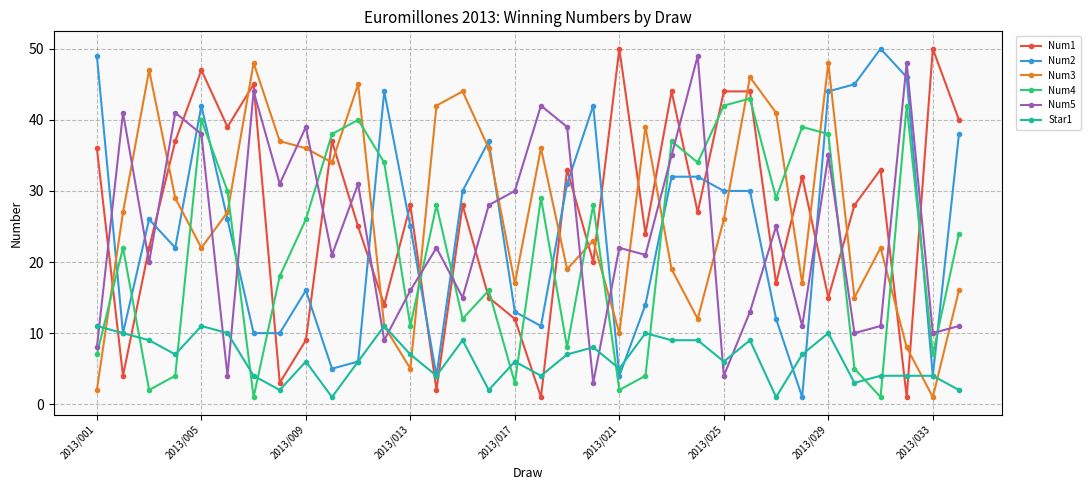

After their last crossing, which series has the higher values: Num2 or Star1?

Num2